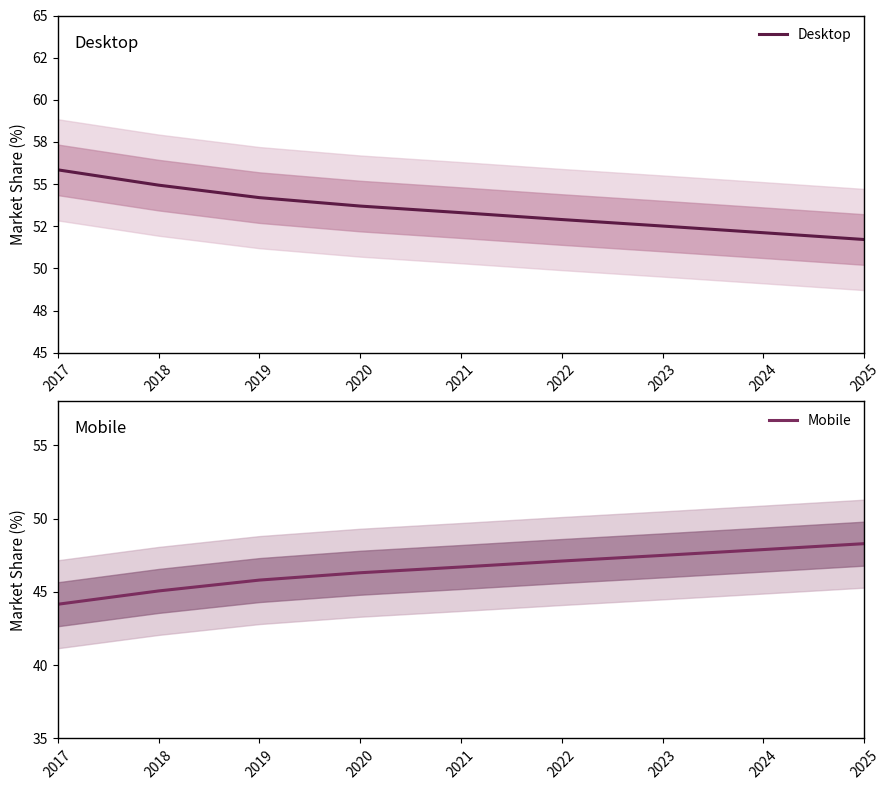

The value of Mobile at 2021 is 16.2. True or false?

False